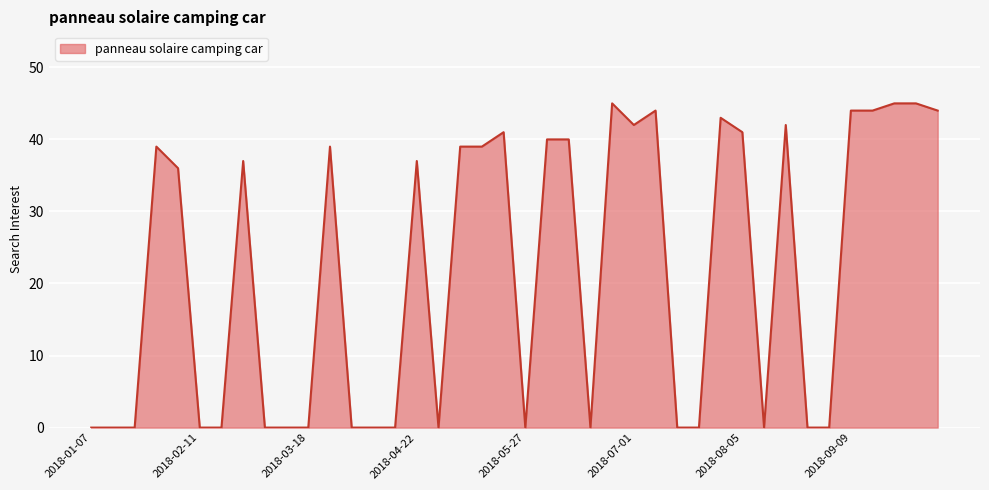

What is the maximum value shown in the chart?

45